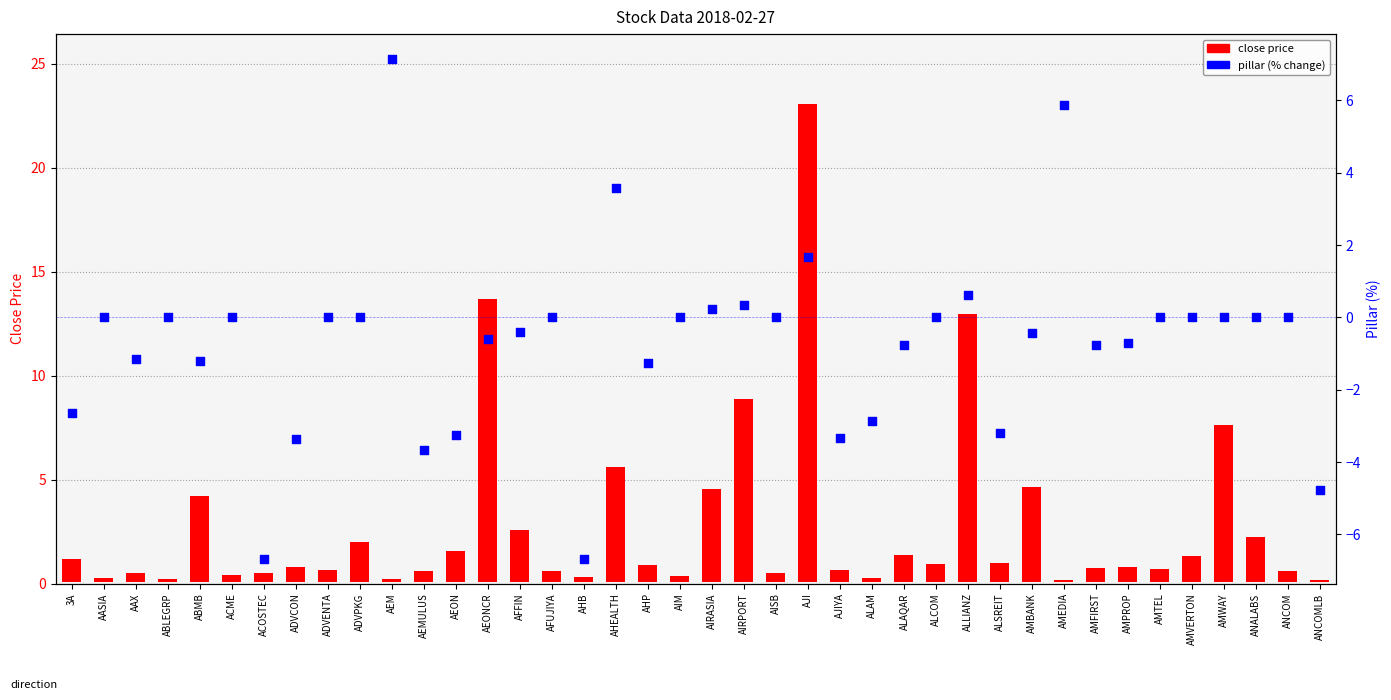

Which series contains the highest Y value?

close